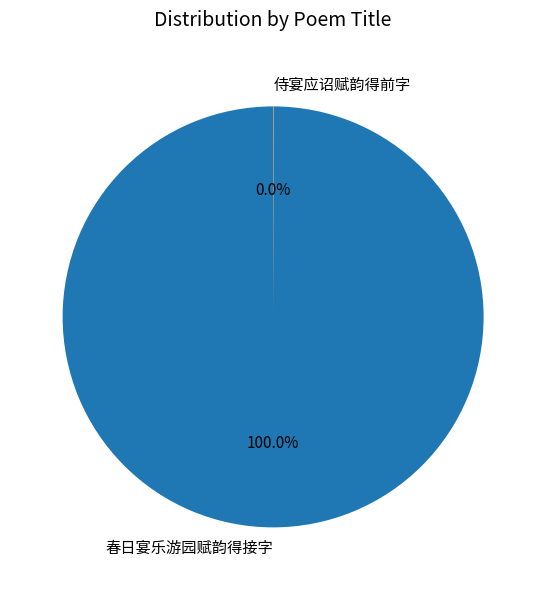

To the nearest percent, what is the difference between the largest and smallest slice percentages?

100%